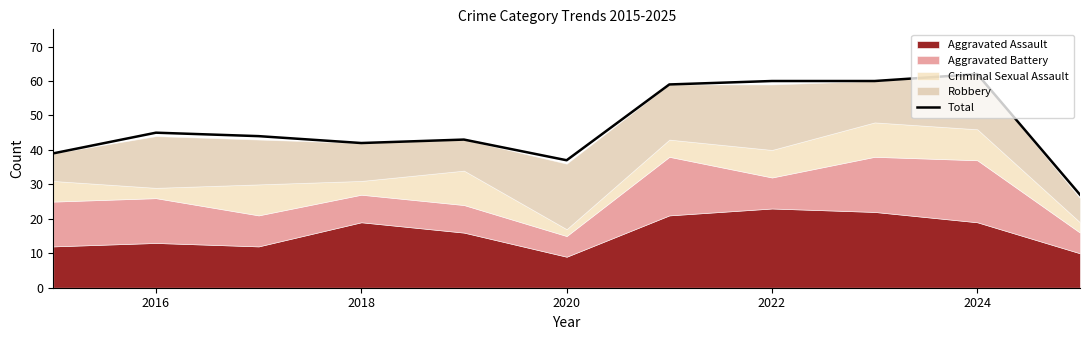

True or false: Total has a value of 98 at 2024.

False